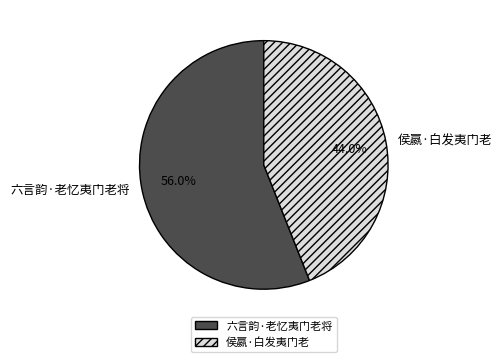

Combined, what portion of the pie is 侯嬴·白发夷门老 and 六言韵·老忆夷门老将?

100.0%